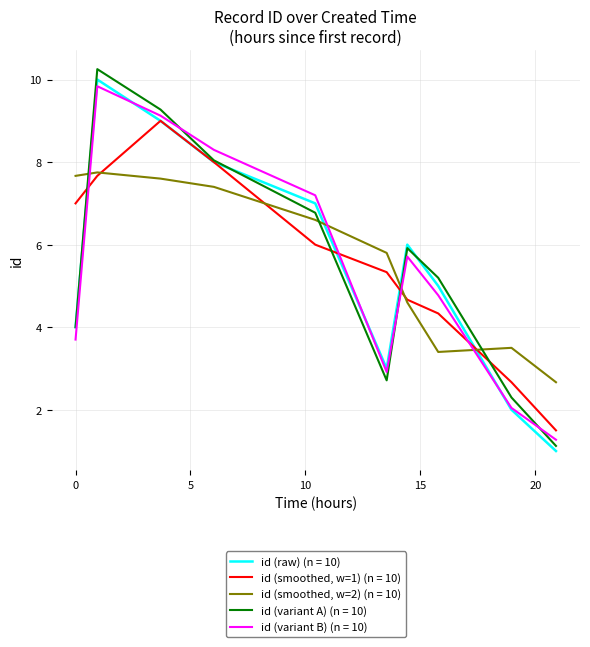

Count the number of data series in this chart.

5